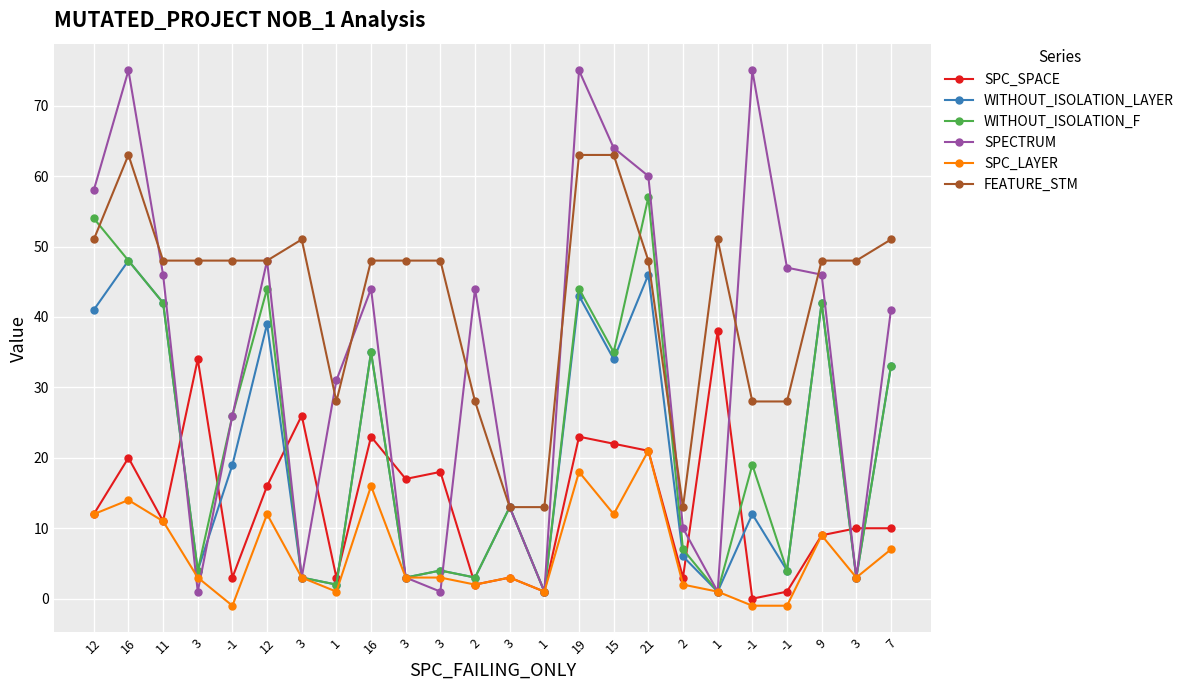

Which category has the lowest value in the SPECTRUM series?

3